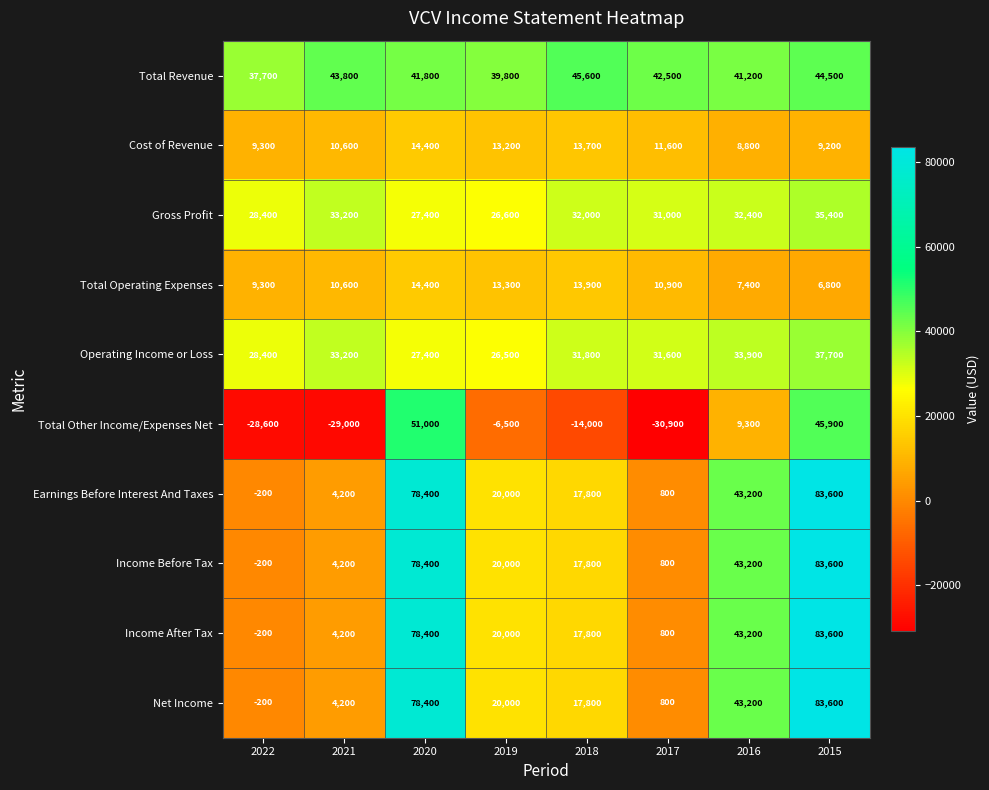

Read the Gross Profit value at 2019, to the nearest 100.

26600